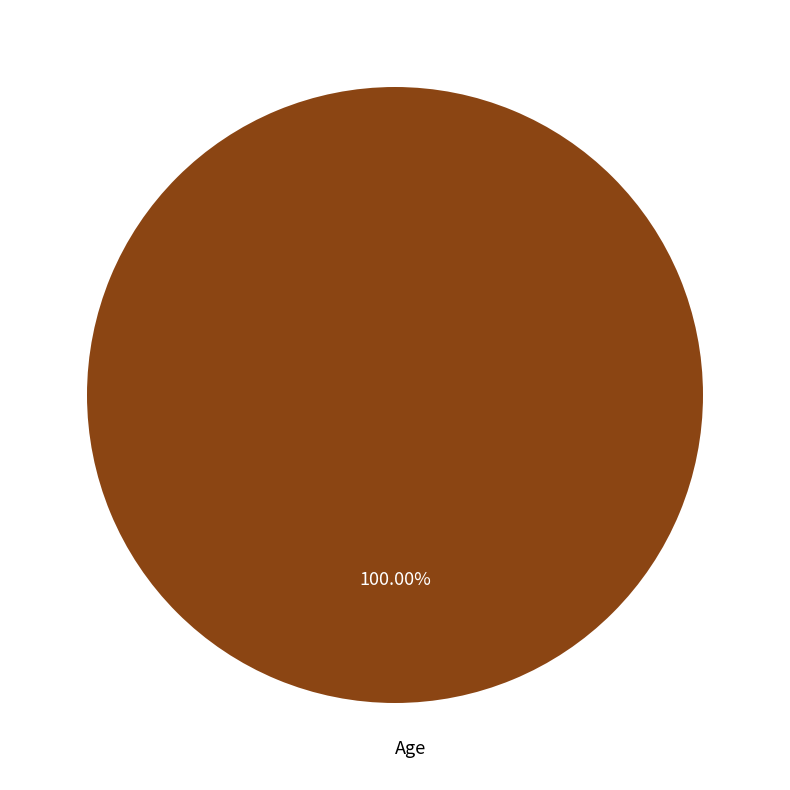

To the nearest percent, what percentage of the pie is Age?

100%